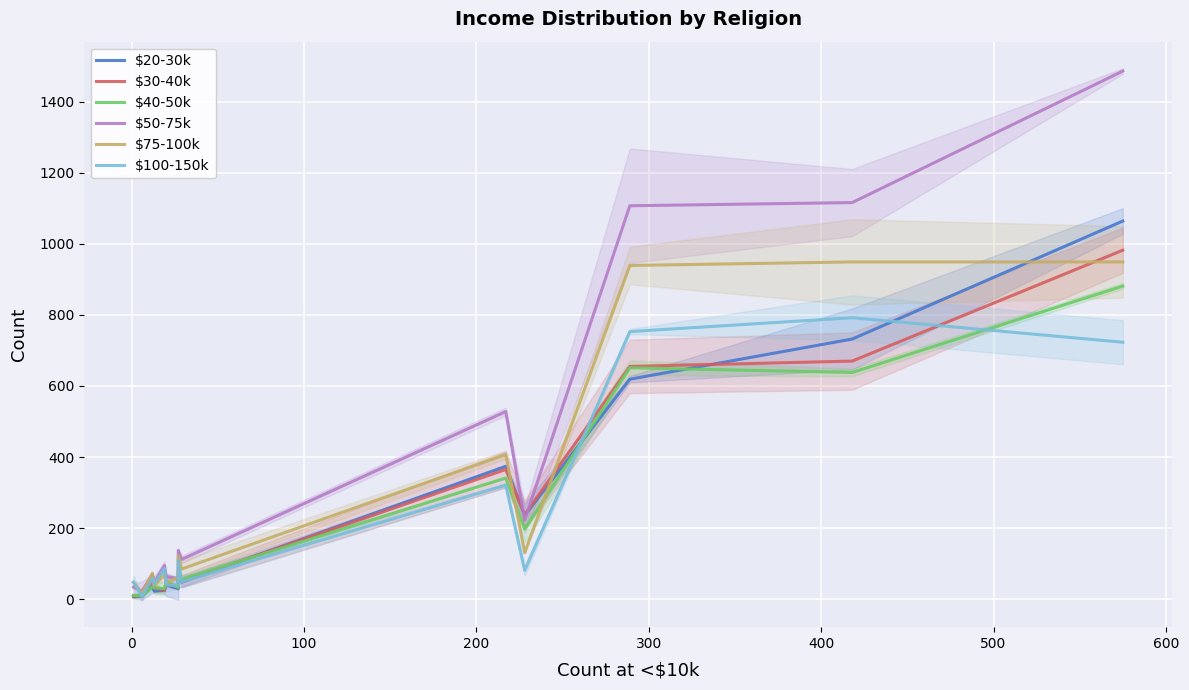

Is it true that $40-50k equals 9 at 0?

True